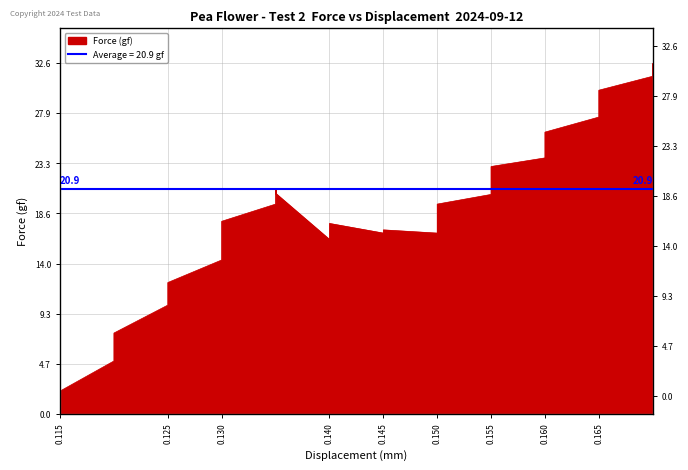

Is it true that the value at 0.13 is 7.7?

False